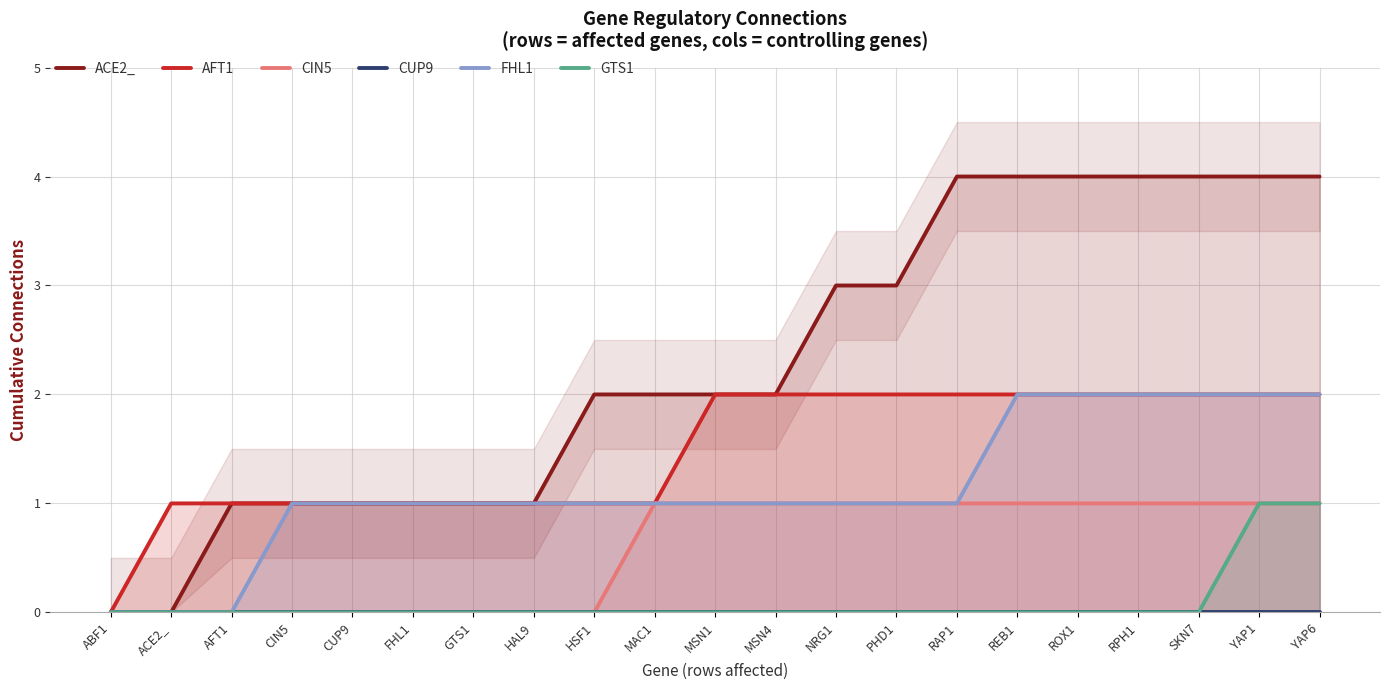

Which label corresponds to the smallest value in the chart?

ABF1